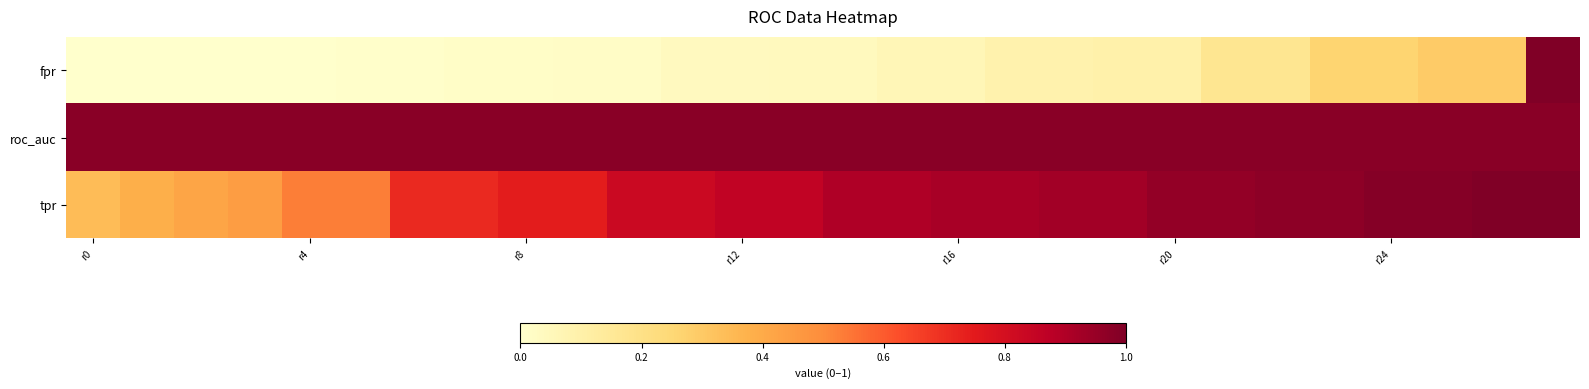

Which series has the largest total across all categories?

roc_auc